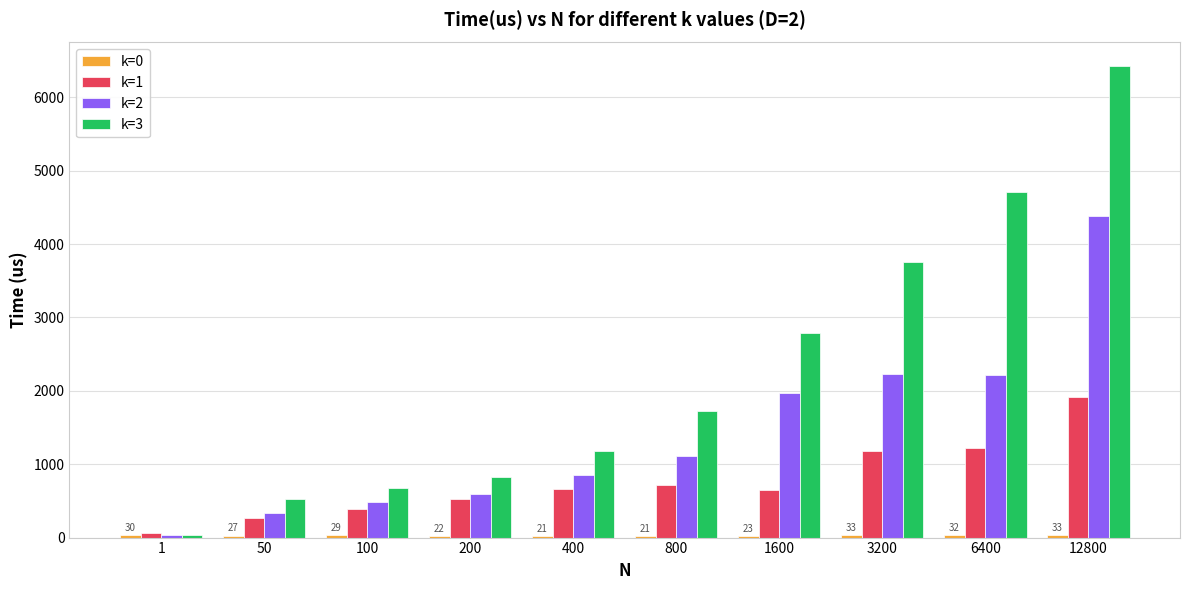

List the labels in order of k=3 value, smallest first.

1, 50, 100, 200, 400, 800, 1600, 3200, 6400, 12800